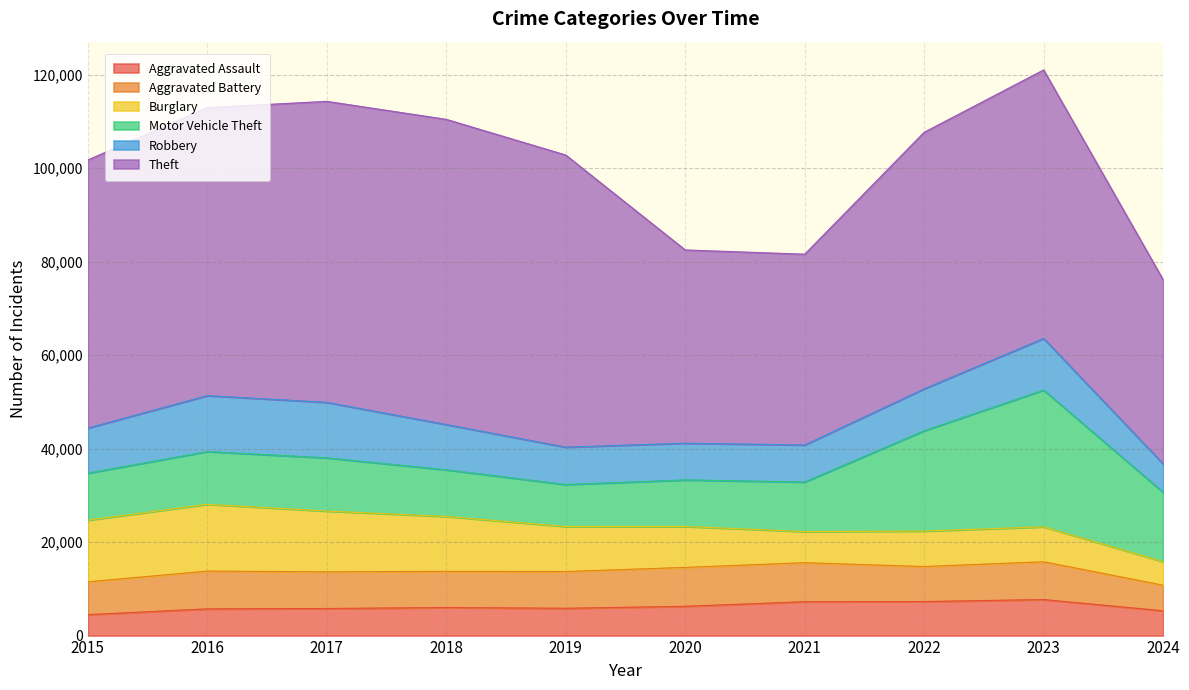

Is the value of Aggravated Battery at 2024 greater than the value of Theft at 2019?

No